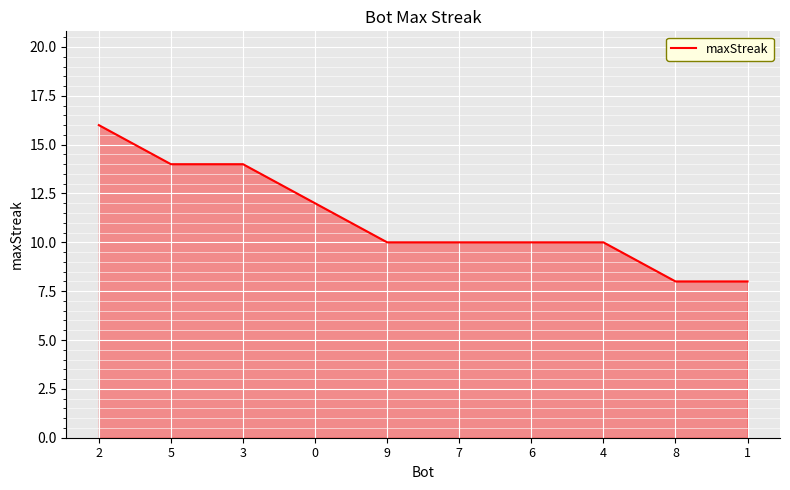

What is the minimum value shown in the chart?

8